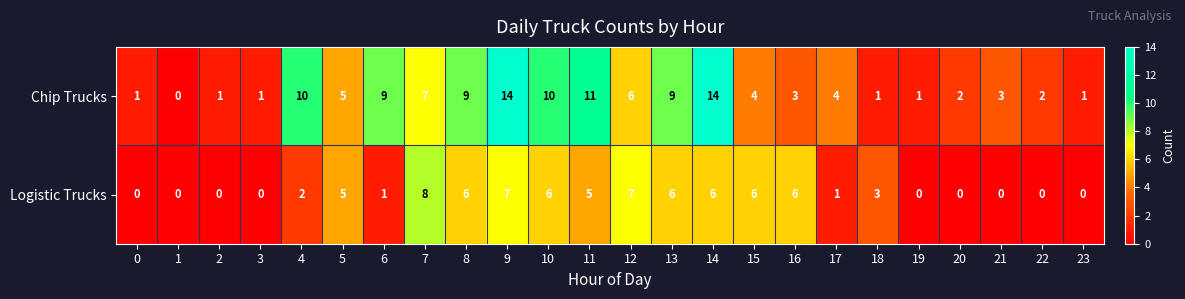

How many values in Chip Trucks are above zero?

23